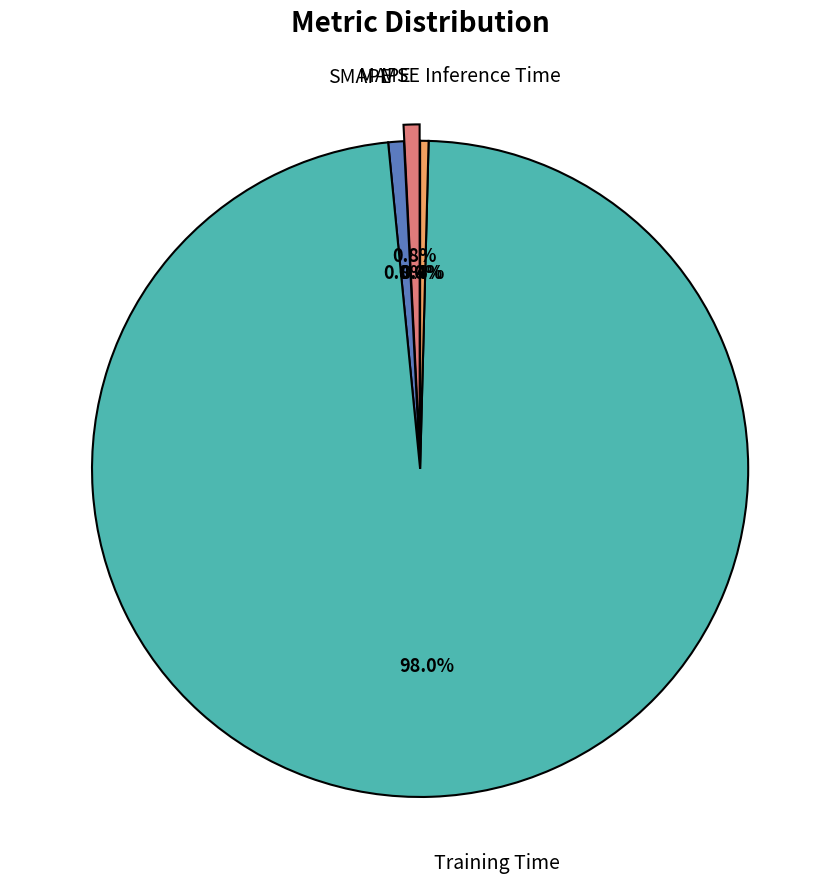

What percentage is the MAPE slice, to the nearest percent?

1%